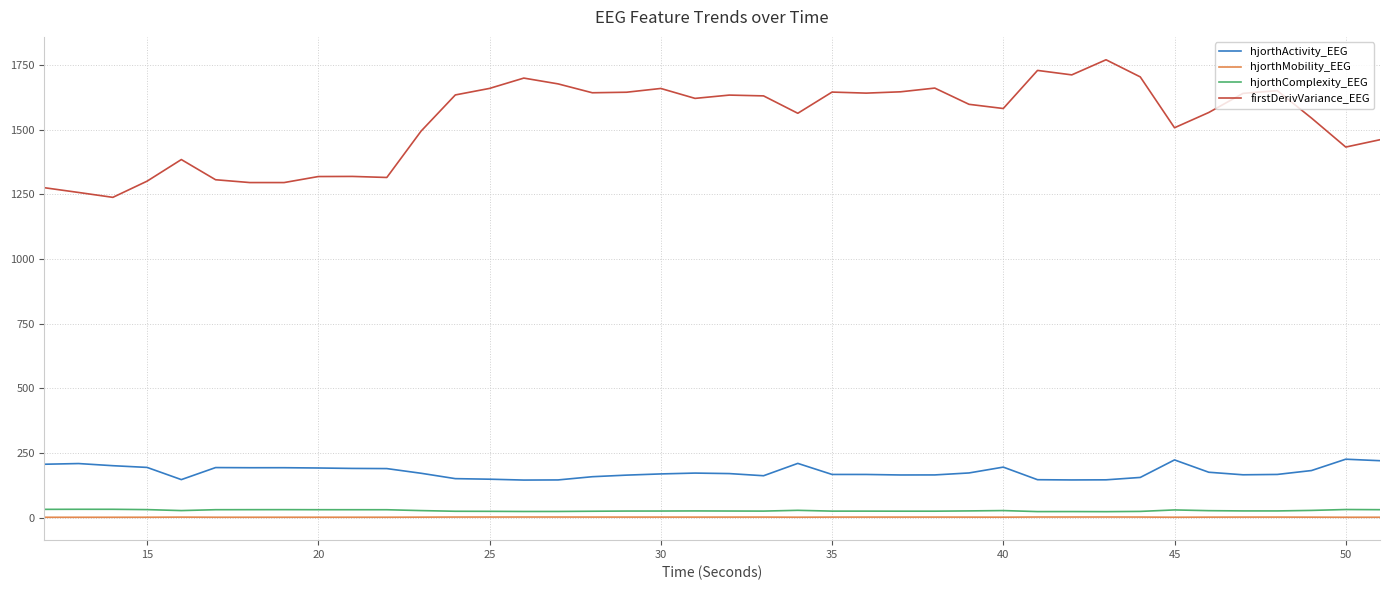

Does the chart have visible grid lines?

Yes